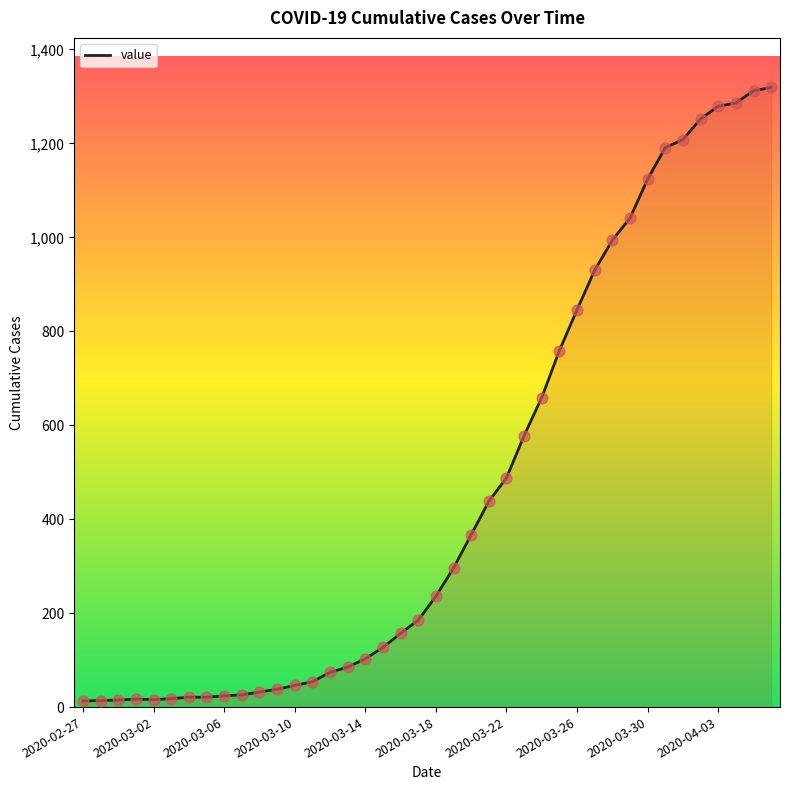

What is the difference between the maximum and minimum values?

1306